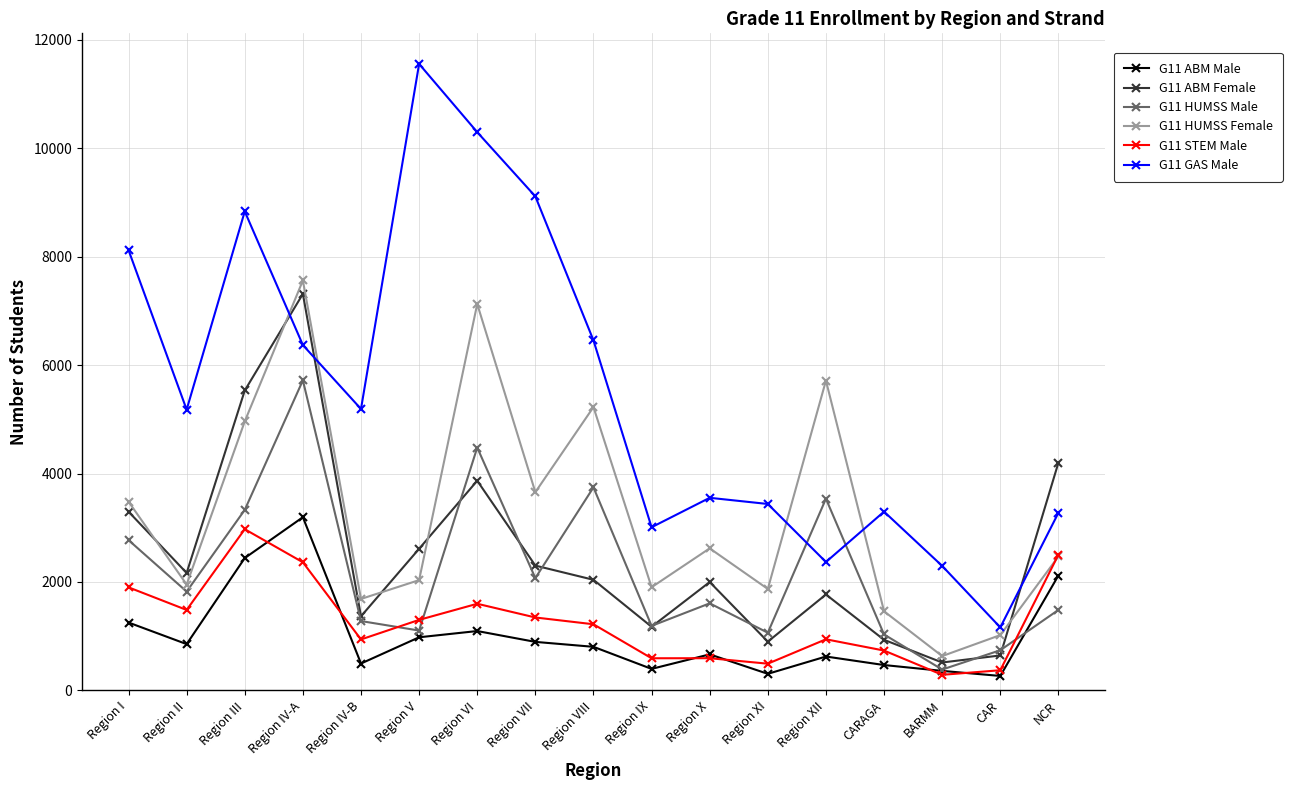

True or false: G11 GAS Male has a value of 9110 at Region VII.

True